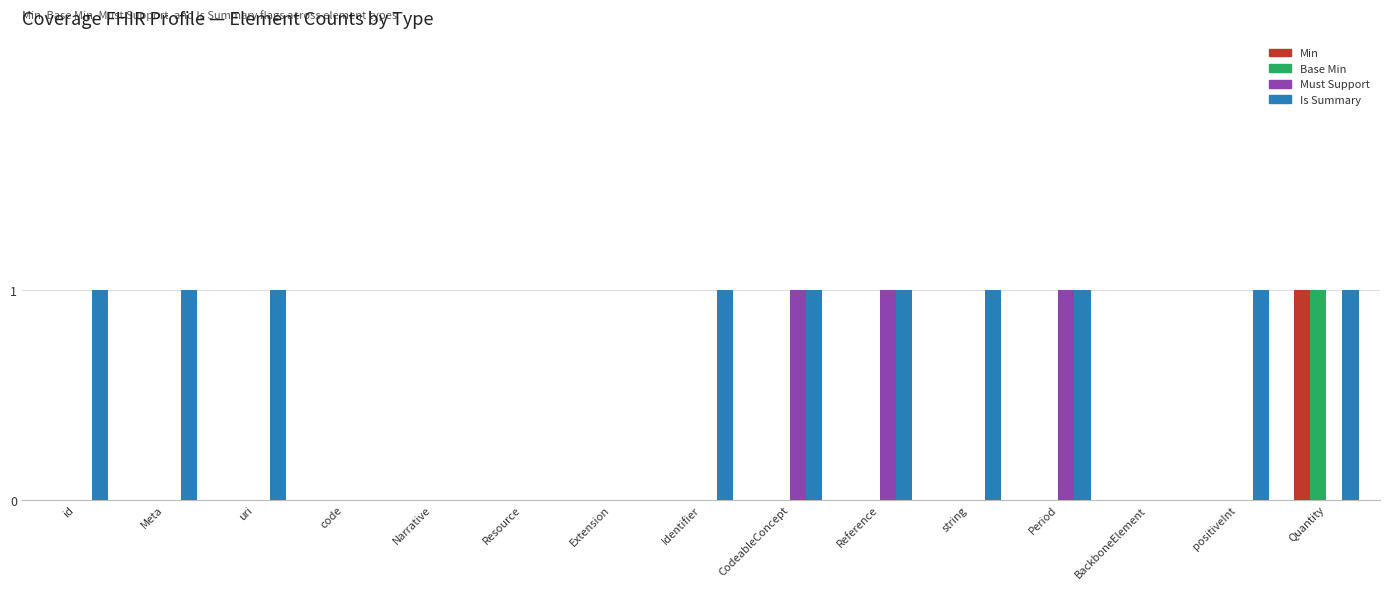

Reading right to left, transcribe all the data shown in this chart.

Min: Quantity=1	positiveInt=0	BackboneElement=0	Period=0	string=0	Reference=0	CodeableConcept=0	Identifier=0	Extension=0	Resource=0	Narrative=0	code=0	uri=0	Meta=0	id=0
Base Min: Quantity=1	positiveInt=0	BackboneElement=0	Period=0	string=0	Reference=0	CodeableConcept=0	Identifier=0	Extension=0	Resource=0	Narrative=0	code=0	uri=0	Meta=0	id=0
Must Support: Quantity=0	positiveInt=0	BackboneElement=0	Period=1	string=0	Reference=1	CodeableConcept=1	Identifier=0	Extension=0	Resource=0	Narrative=0	code=0	uri=0	Meta=0	id=0
Is Summary: Quantity=1	positiveInt=1	BackboneElement=0	Period=1	string=1	Reference=1	CodeableConcept=1	Identifier=1	Extension=0	Resource=0	Narrative=0	code=0	uri=1	Meta=1	id=1